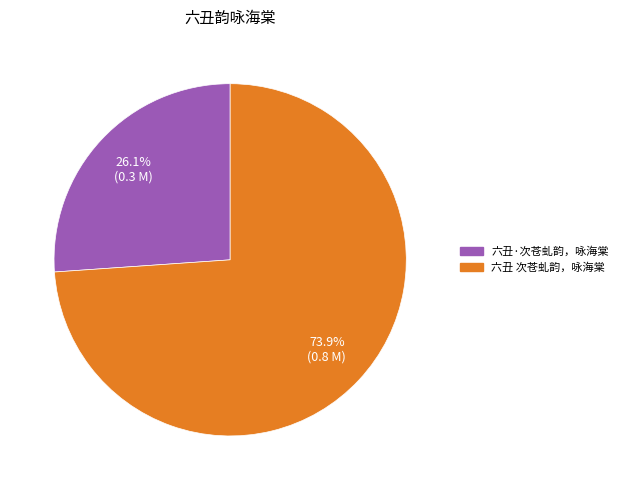

Is the sum of 六丑·次苍虬韵，咏海棠 and 六丑 次苍虬韵，咏海棠 greater than half?

Yes